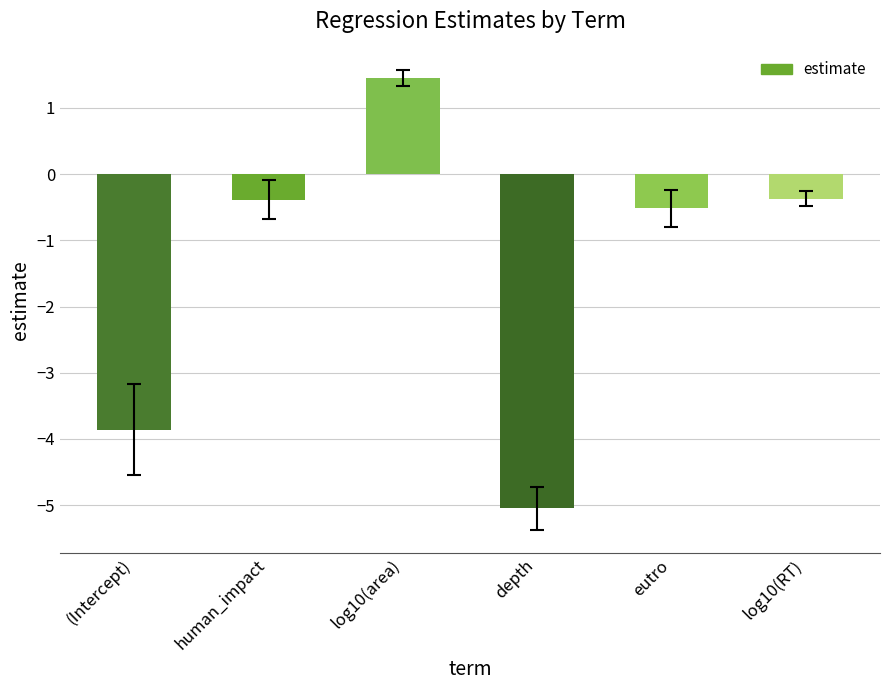

Reading right to left, transcribe all the data shown in this chart.

log10(RT)=-0.4	eutro=-0.5	depth=-5.0	log10(area)=1.5	human_impact=-0.4	(Intercept)=-3.9